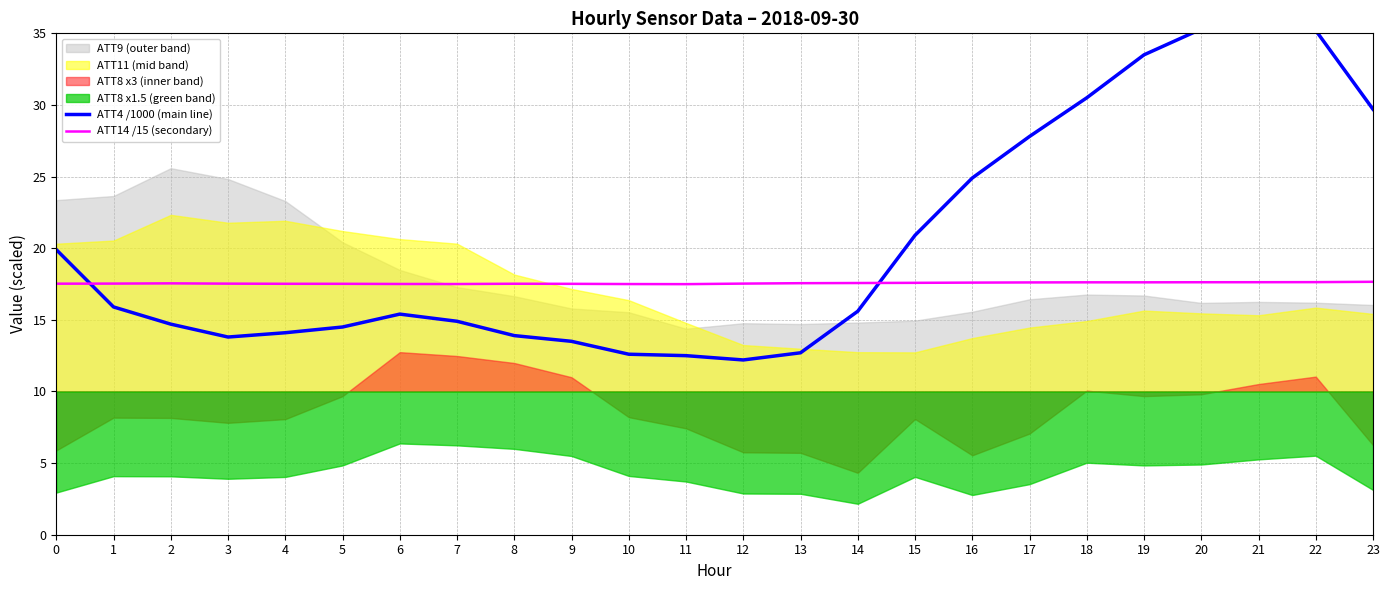

The ATT14 /15 (secondary) series shows 17.6 at 21. True or false?

True